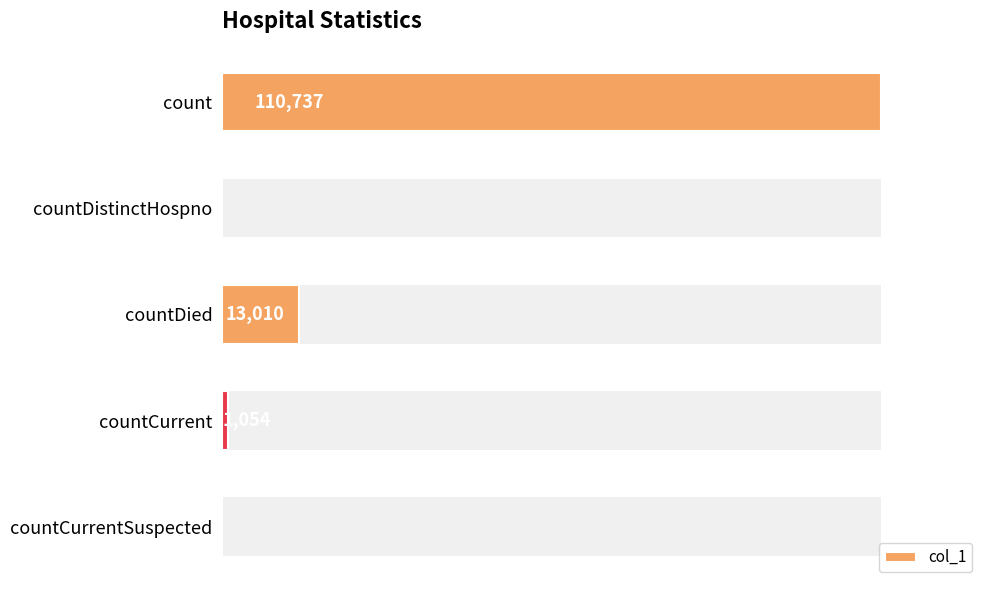

Rank the categories by value from highest to lowest.

0, 2, 3, 1, 4